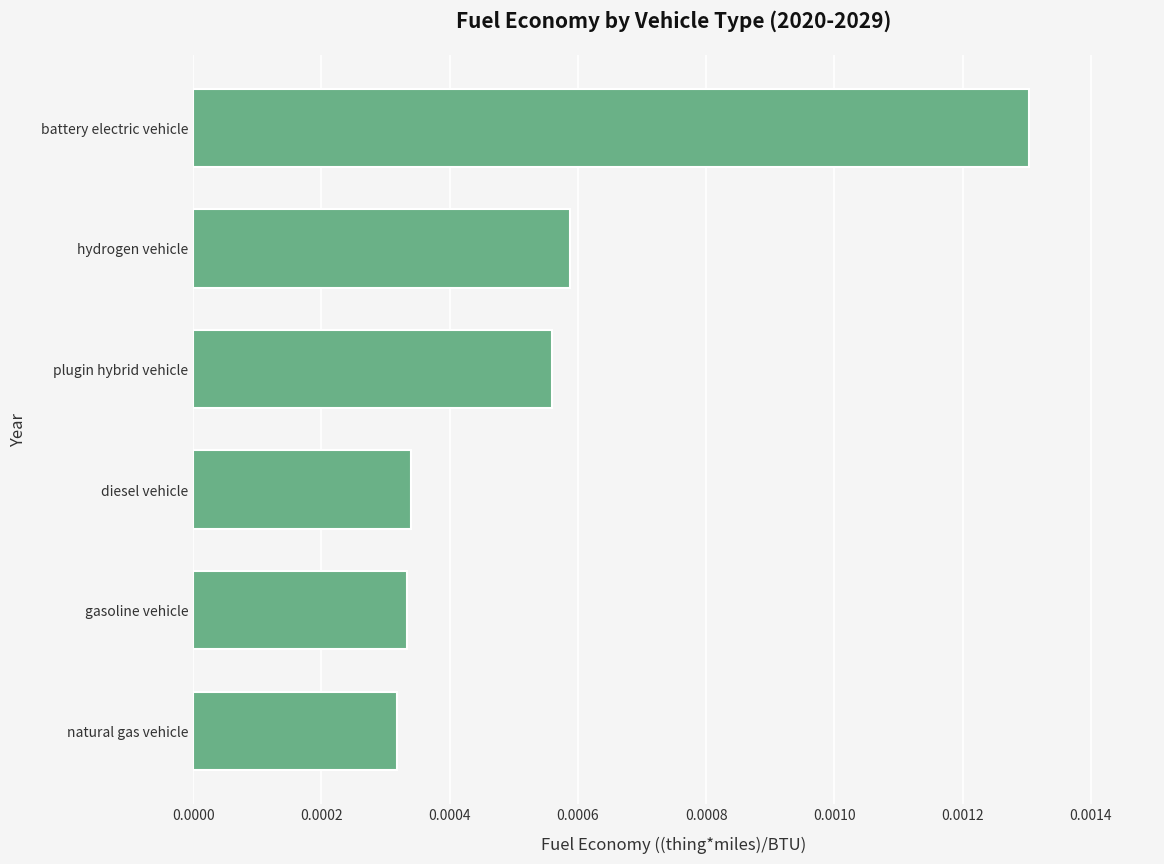

Count the values in the range 0 to 1.

6